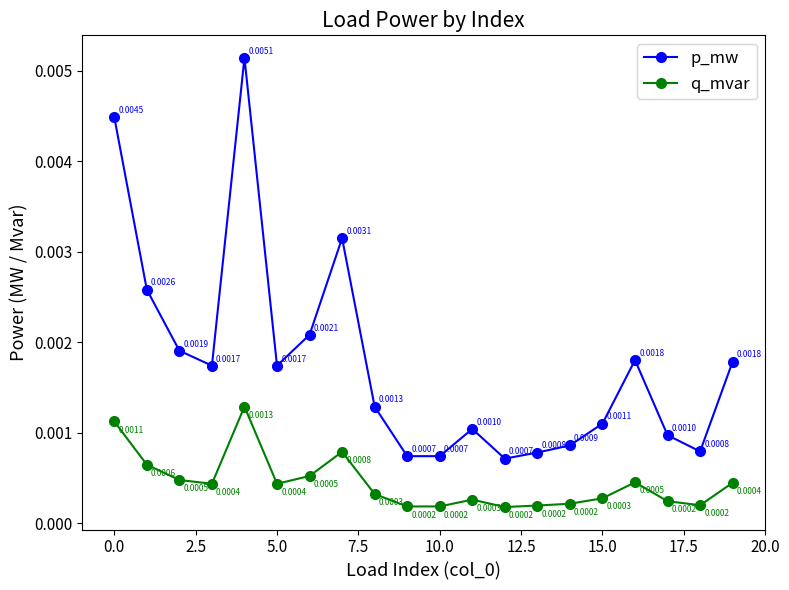

How many distinct data groups are displayed?

2